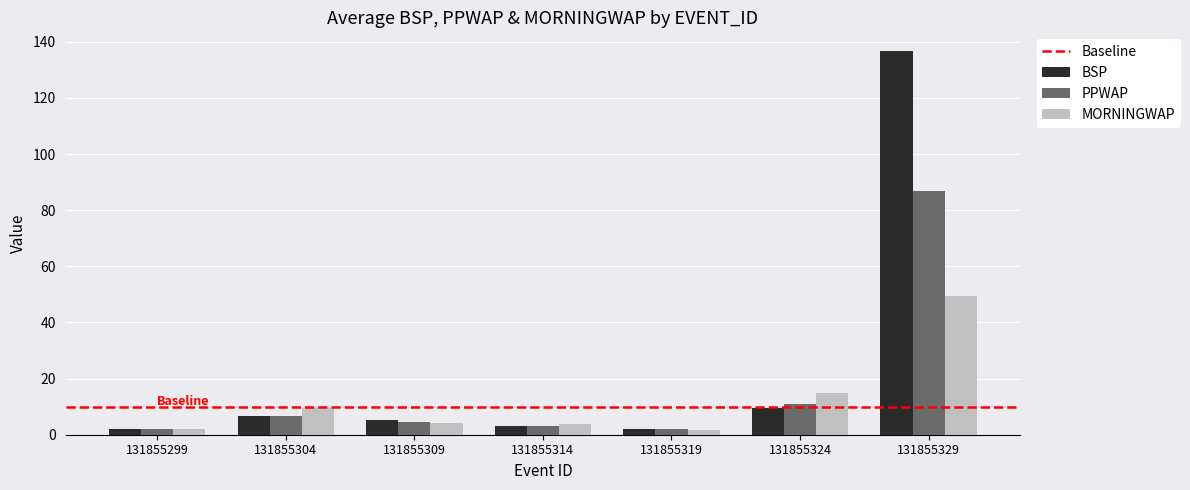

Is it true that BSP equals 5.3 at 131855309?

True